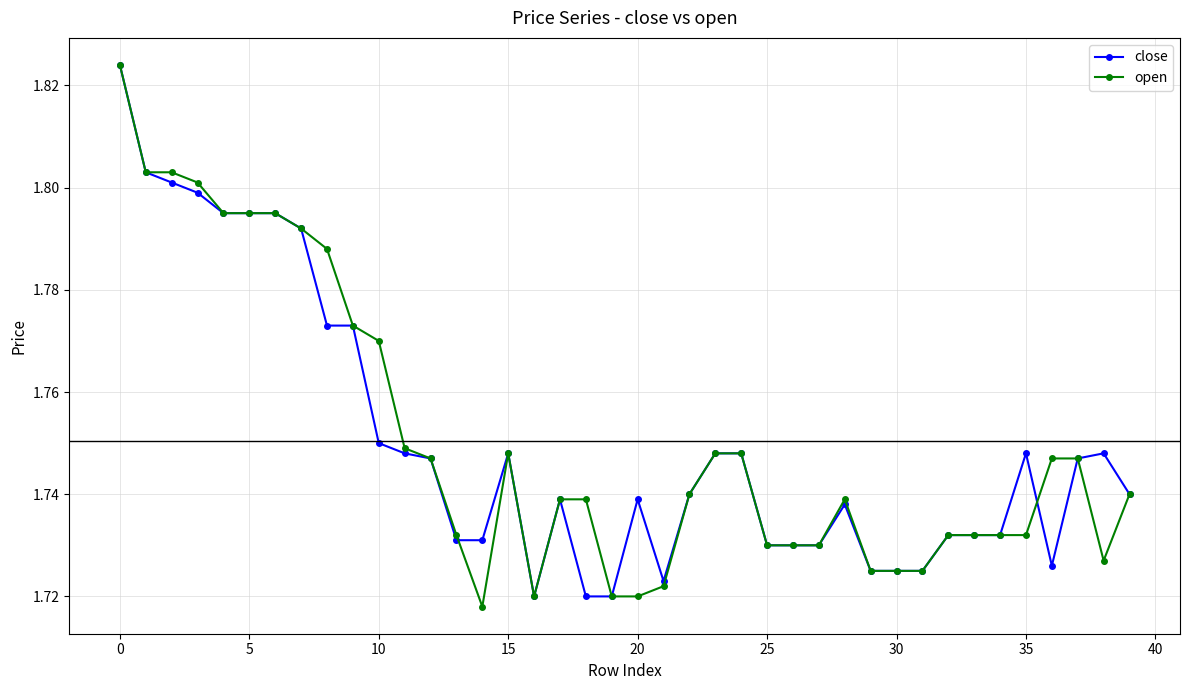

True or false: close has more than 2 points higher than both neighbors.

True